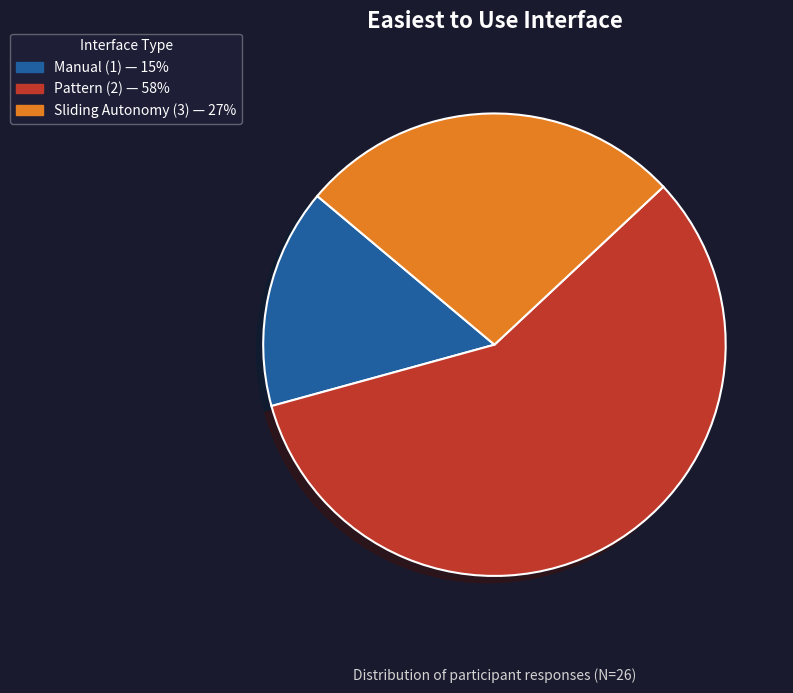

Do Sliding Autonomy (3) and Pattern (2) together represent more than half of the pie?

Yes